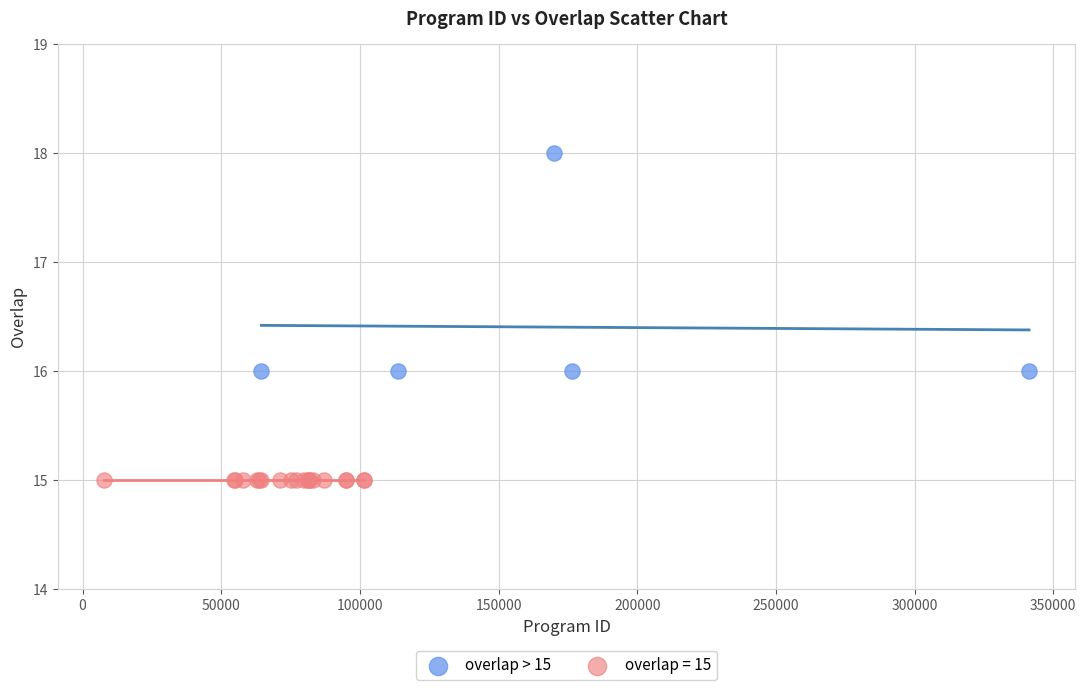

Which series reaches the minimum Y coordinate?

overlap = 15